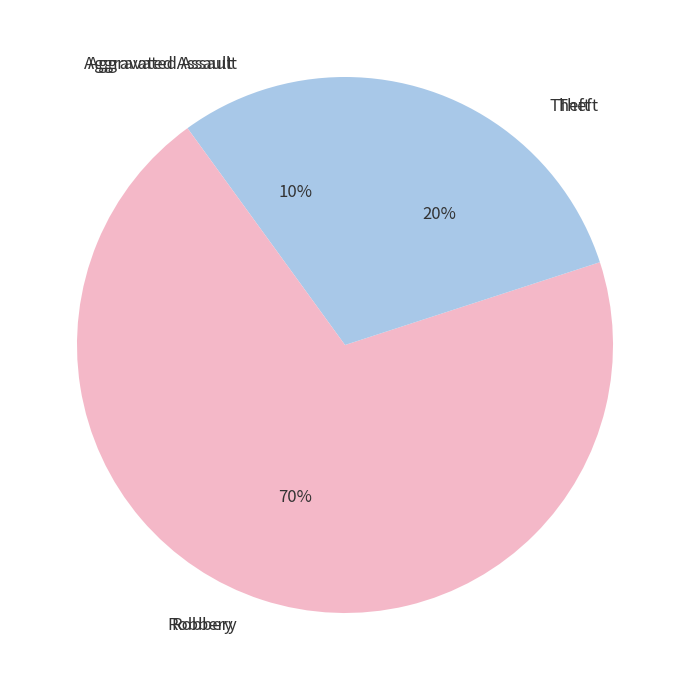

To the nearest percent, what percentage of the pie is Theft?

20%